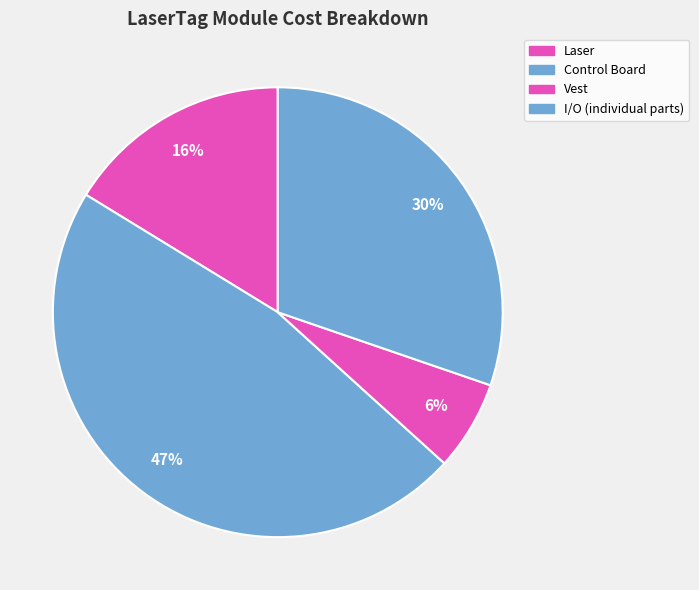

Which slice is the largest?

Control Board